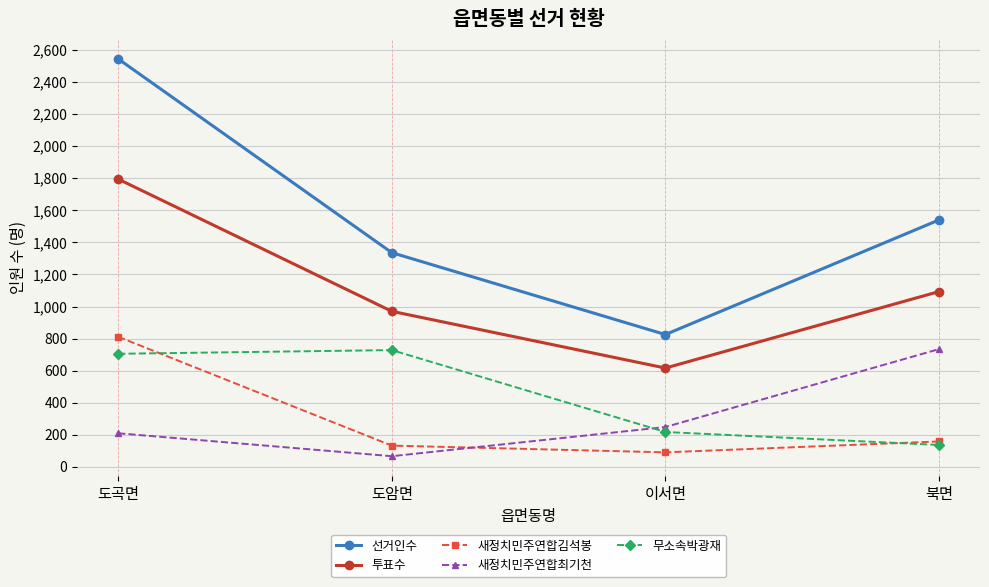

How many data points in 새정치민주연합최기천 are less than 248?

2